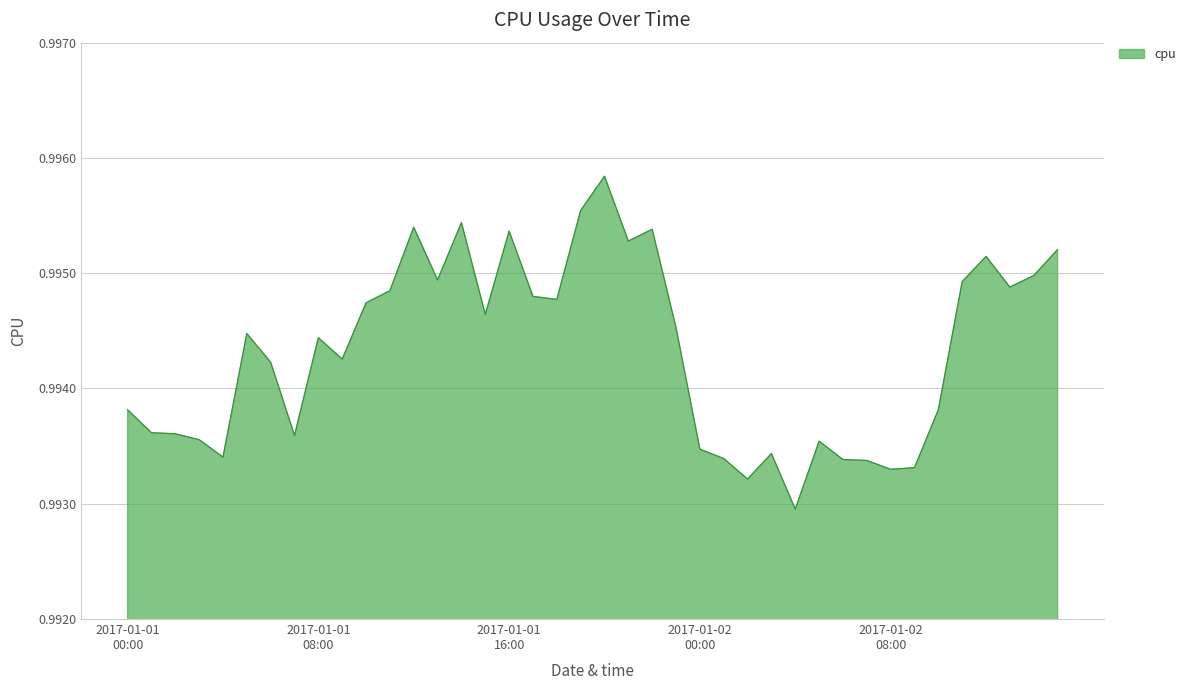

Does the chart display data point markers on the line(s)?

No